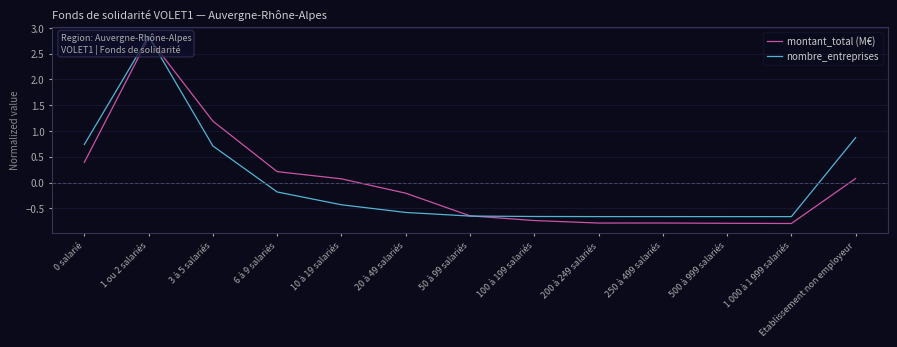

Read the nombre_entreprises value at 1 ou 2 salariés.

2.8